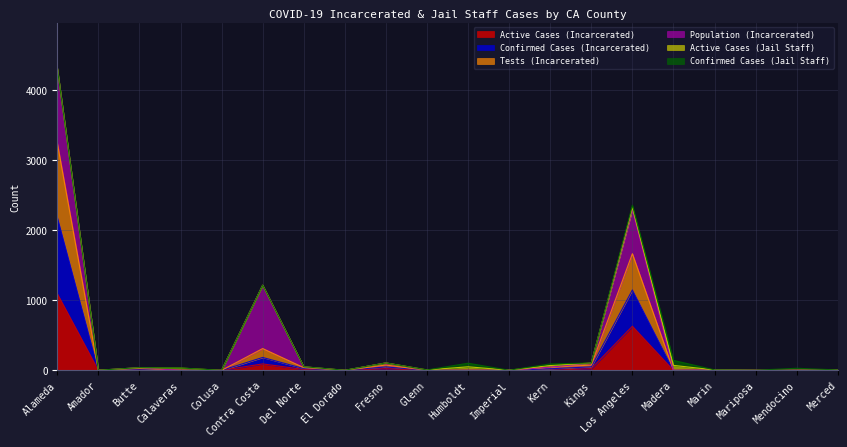

True or false: Active Cases (Incarcerated) and Tests (Incarcerated) cross at least once.

False